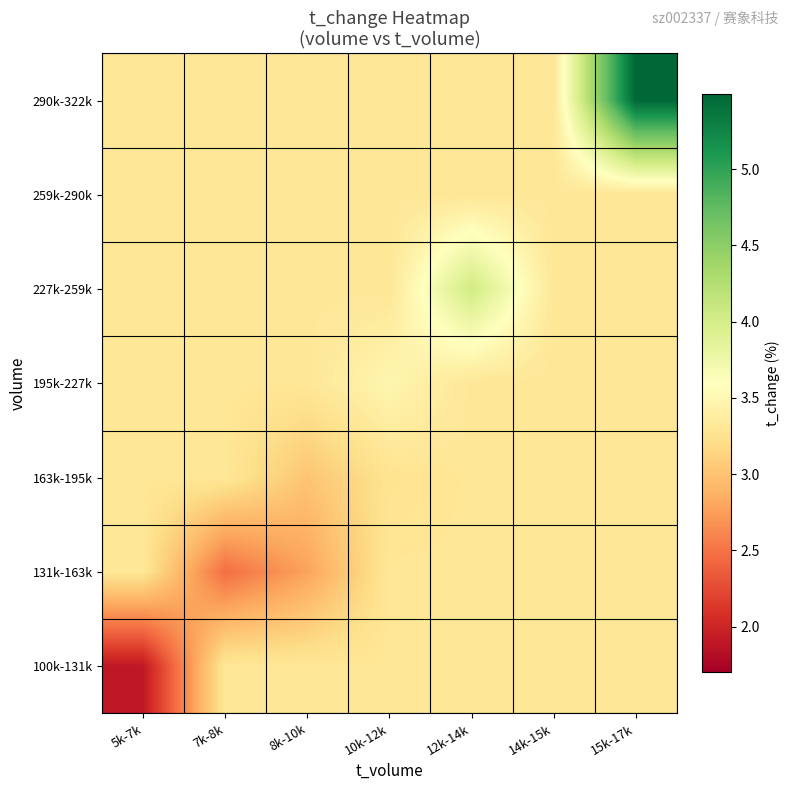

Reading right to left, list all the values displayed in this chart.

100k-131k: 15k-17k=3.3	14k-15k=3.3	12k-14k=3.3	10k-12k=3.3	8k-10k=3.3	7k-8k=3.3	5k-7k=1.9
131k-163k: 15k-17k=3.3	14k-15k=3.3	12k-14k=3.3	10k-12k=3.3	8k-10k=2.8	7k-8k=2.5	5k-7k=3.3
163k-195k: 15k-17k=3.3	14k-15k=3.3	12k-14k=3.3	10k-12k=3.3	8k-10k=3.0	7k-8k=3.3	5k-7k=3.3
195k-227k: 15k-17k=3.3	14k-15k=3.3	12k-14k=3.3	10k-12k=3.5	8k-10k=3.3	7k-8k=3.3	5k-7k=3.3
227k-259k: 15k-17k=3.3	14k-15k=3.3	12k-14k=4.0	10k-12k=3.3	8k-10k=3.3	7k-8k=3.3	5k-7k=3.3
259k-290k: 15k-17k=3.3	14k-15k=3.3	12k-14k=3.3	10k-12k=3.3	8k-10k=3.3	7k-8k=3.3	5k-7k=3.3
290k-322k: 15k-17k=5.5	14k-15k=3.3	12k-14k=3.3	10k-12k=3.3	8k-10k=3.3	7k-8k=3.3	5k-7k=3.3